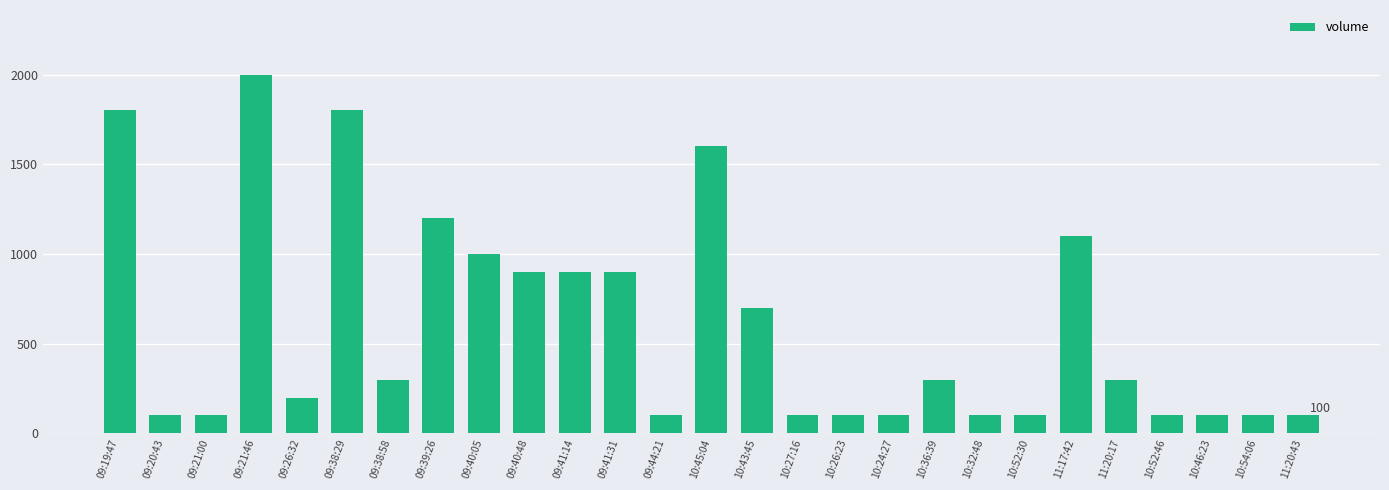

How many categories are shown in the chart?

27